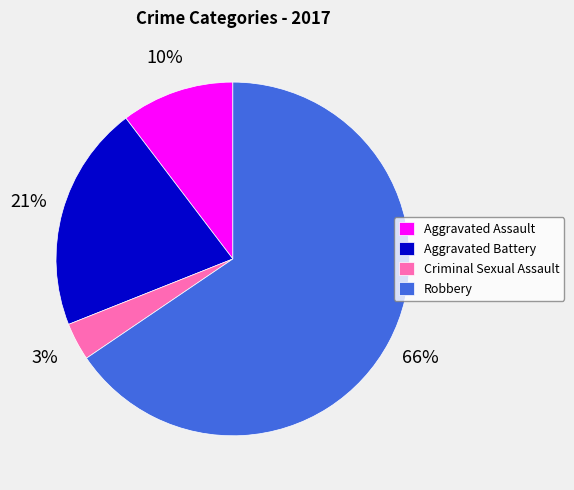

Count the number of slices in the pie.

4